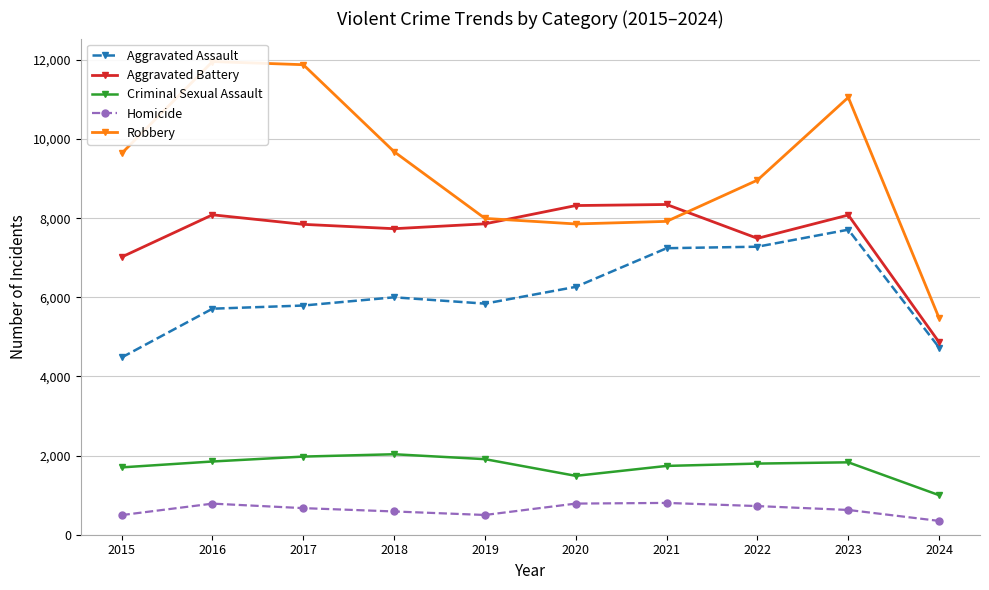

Which series has the largest total across all categories?

Robbery